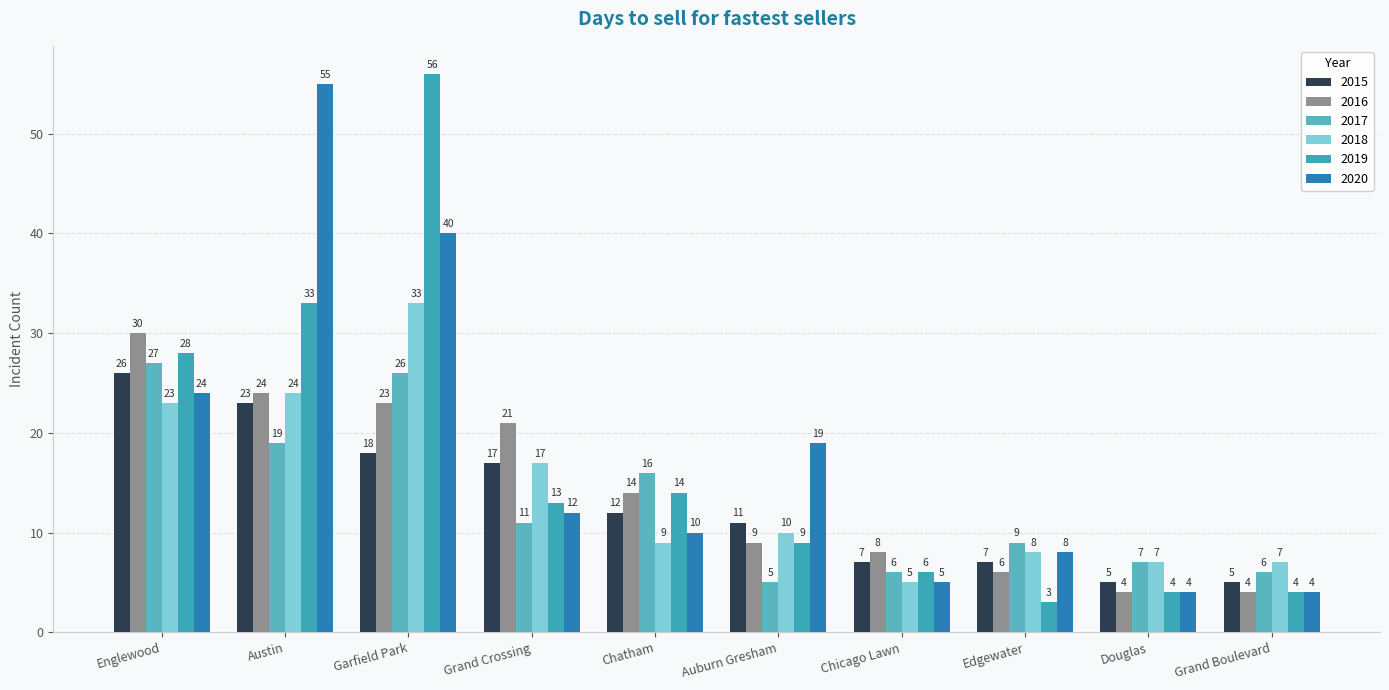

Reading left to right, list all the values displayed in this chart.

2015: Englewood=26	Austin=23	Garfield Park=18	Grand Crossing=17	Chatham=12	Auburn Gresham=11	Chicago Lawn=7	Edgewater=7	Douglas=5	Grand Boulevard=5
2016: Englewood=30	Austin=24	Garfield Park=23	Grand Crossing=21	Chatham=14	Auburn Gresham=9	Chicago Lawn=8	Edgewater=6	Douglas=4	Grand Boulevard=4
2017: Englewood=27	Austin=19	Garfield Park=26	Grand Crossing=11	Chatham=16	Auburn Gresham=5	Chicago Lawn=6	Edgewater=9	Douglas=7	Grand Boulevard=6
2018: Englewood=23	Austin=24	Garfield Park=33	Grand Crossing=17	Chatham=9	Auburn Gresham=10	Chicago Lawn=5	Edgewater=8	Douglas=7	Grand Boulevard=7
2019: Englewood=28	Austin=33	Garfield Park=56	Grand Crossing=13	Chatham=14	Auburn Gresham=9	Chicago Lawn=6	Edgewater=3	Douglas=4	Grand Boulevard=4
2020: Englewood=24	Austin=55	Garfield Park=40	Grand Crossing=12	Chatham=10	Auburn Gresham=19	Chicago Lawn=5	Edgewater=8	Douglas=4	Grand Boulevard=4